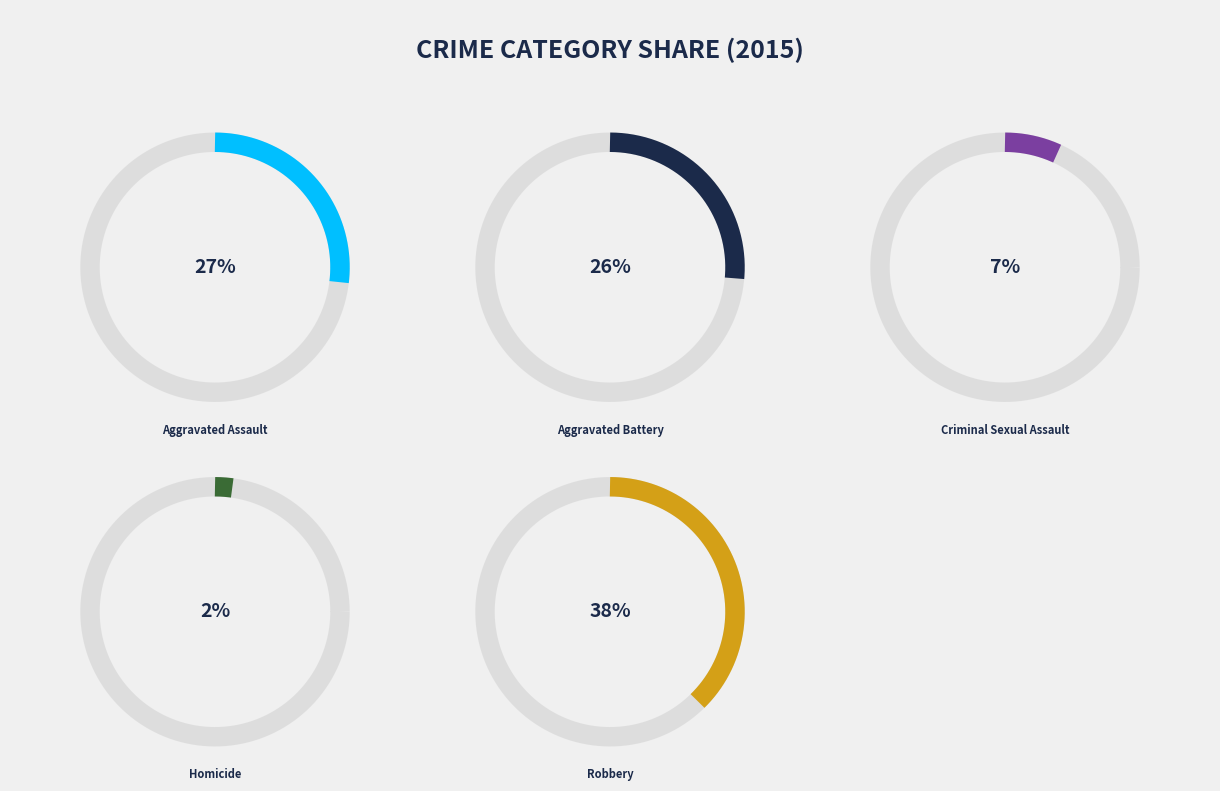

To the nearest percent, what is the average slice percentage?

20%